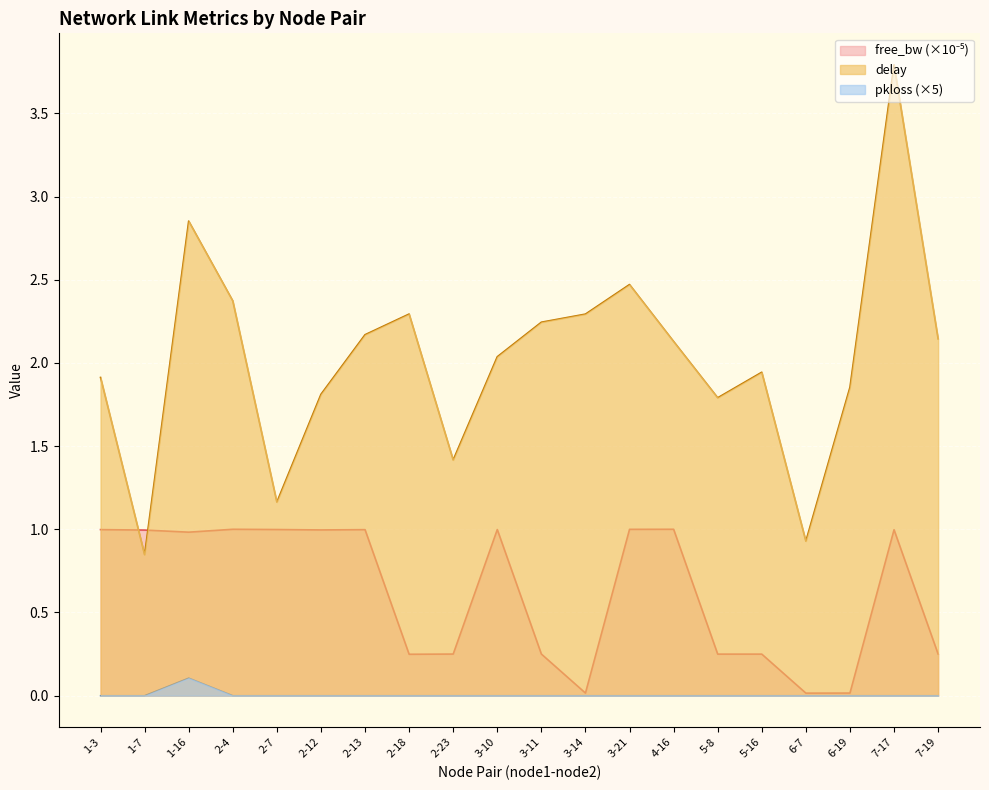

True or false: pkloss has a value of 0.0 at 2-23.

False